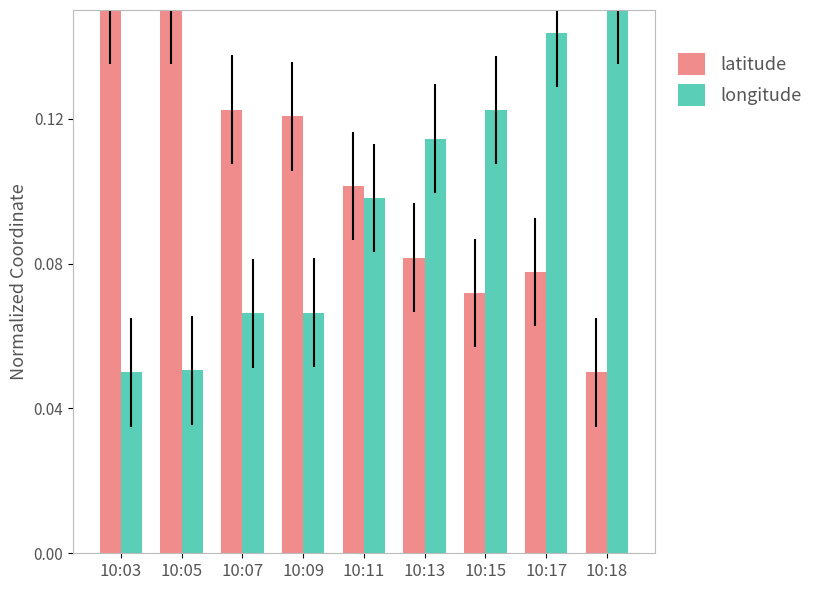

At how many categories does at least one series exceed 0?

9